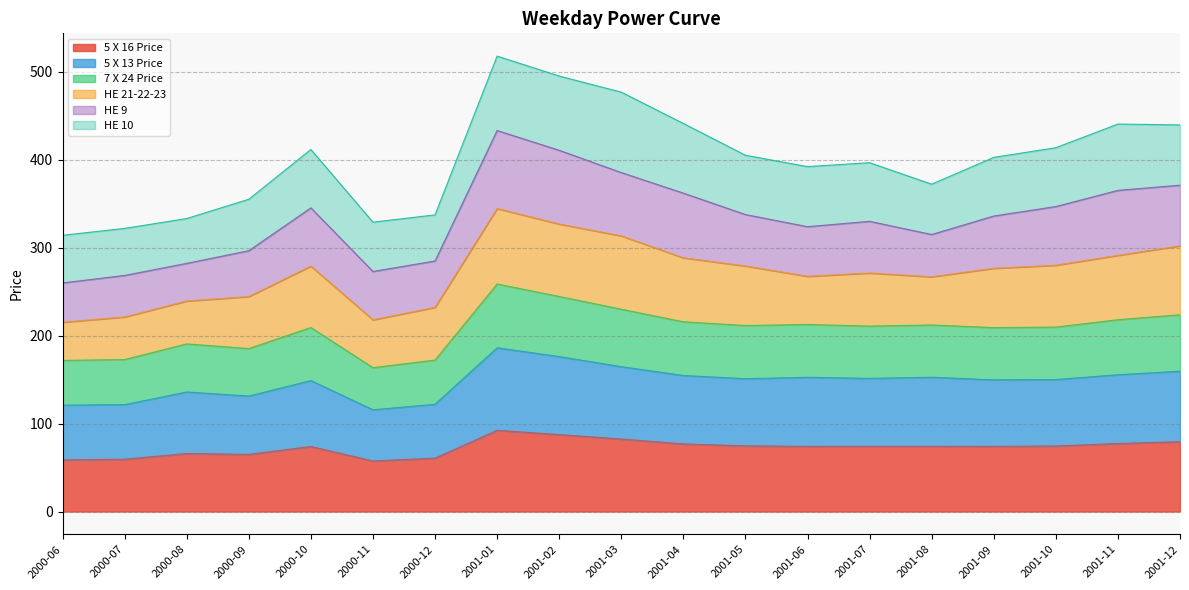

The value of 5 X 16 Price at 2000-08 is 30.3. True or false?

False